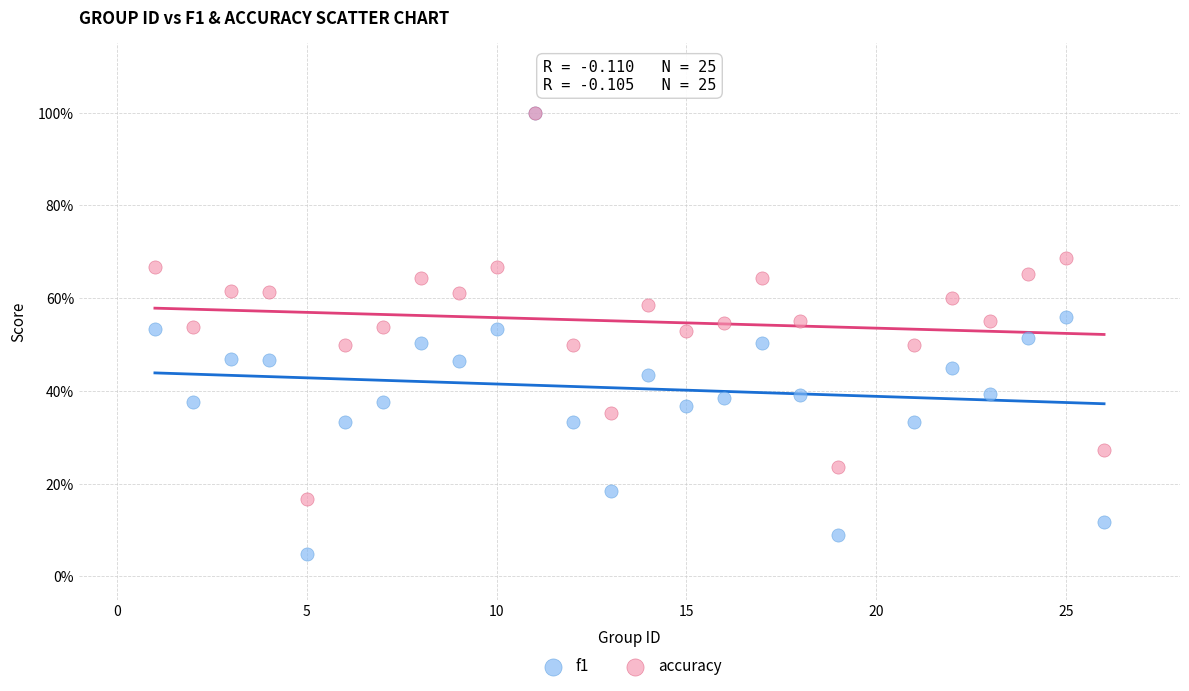

Which series contains the lowest Y value?

f1